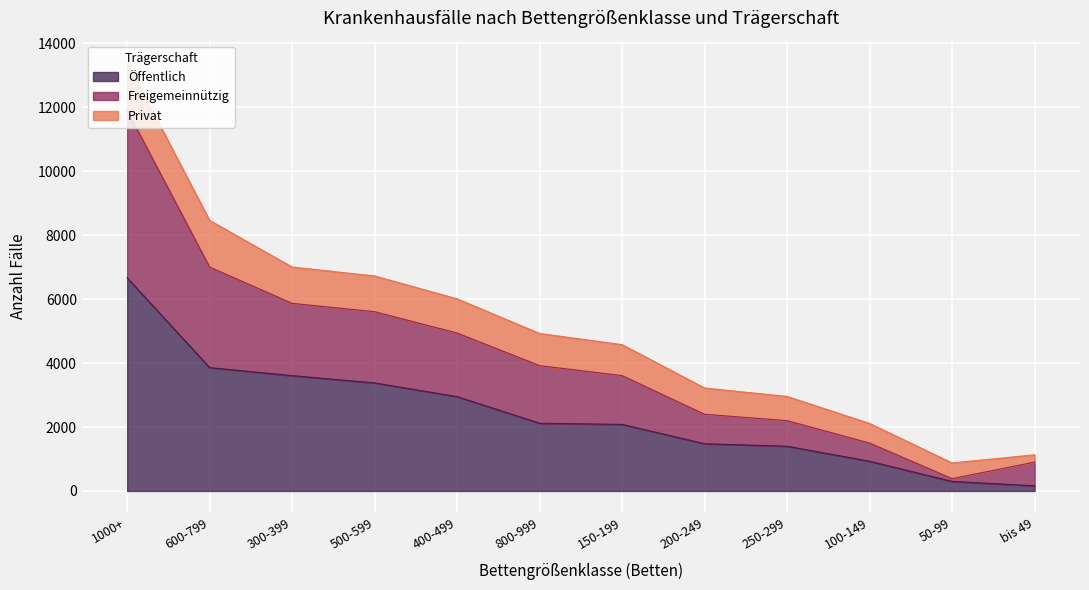

True or false: Öffentlich has a value of 2087 at 250-299.

False